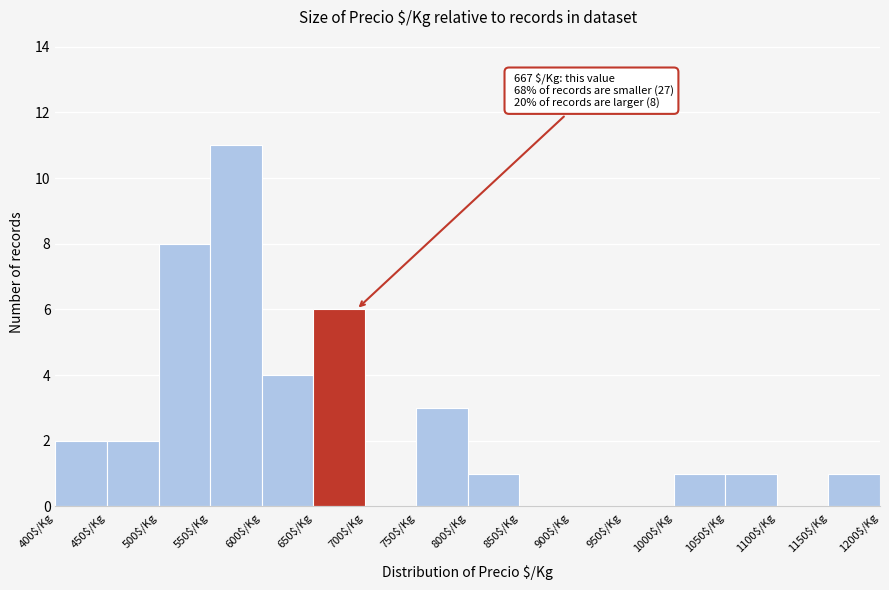

Which range on the x-axis has the tallest bar?

550 to 600